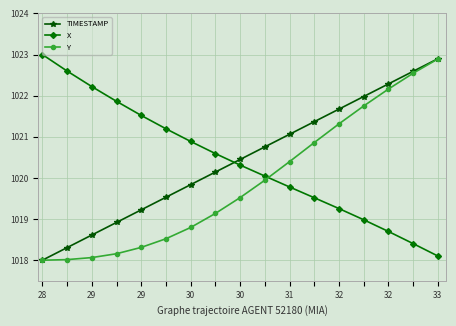

What is the smallest value displayed?

1018.0